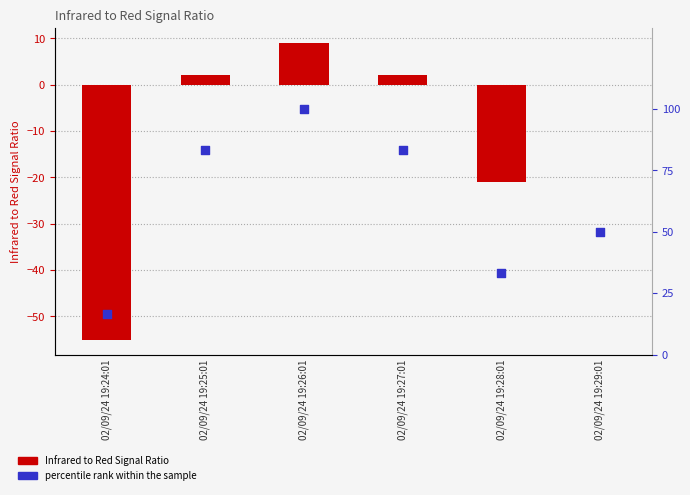

Which series contains the lowest Y value?

Infrared to Red Signal Ratio